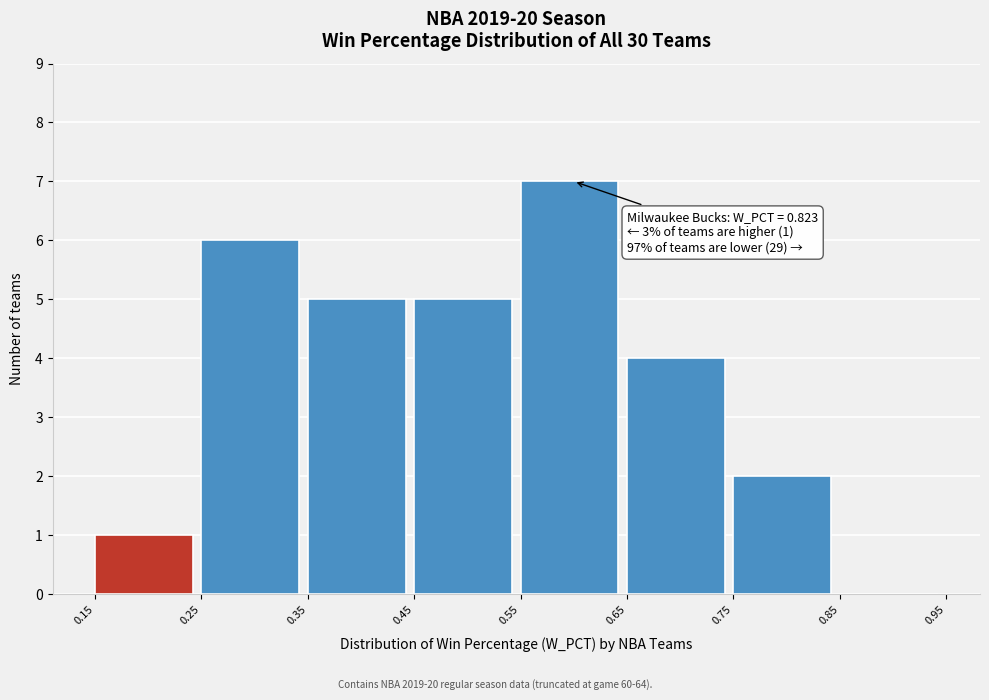

Which range on the x-axis has the tallest bar?

0.55 to 0.65